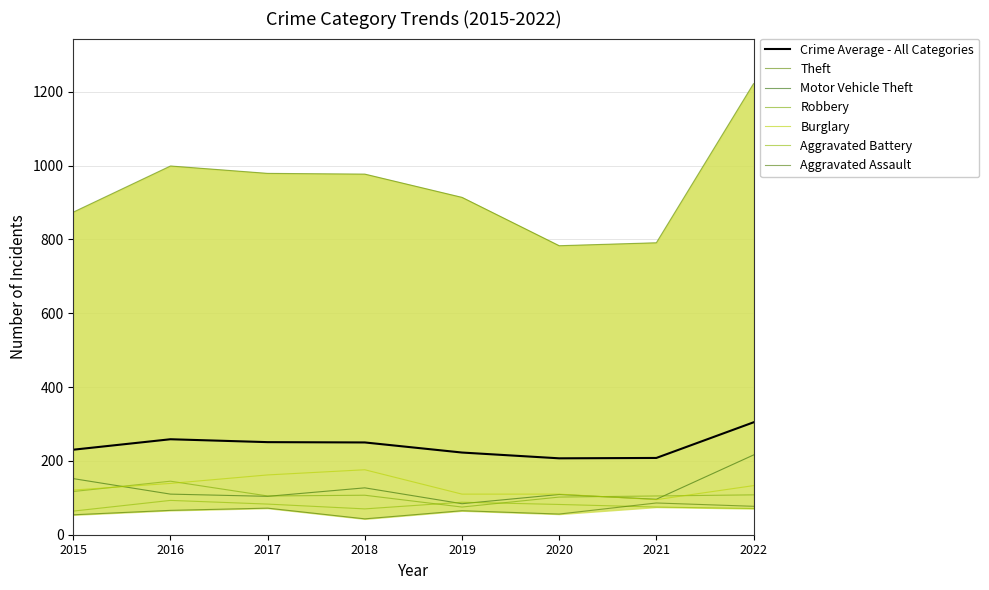

At which category is the sum across all series the highest?

2022